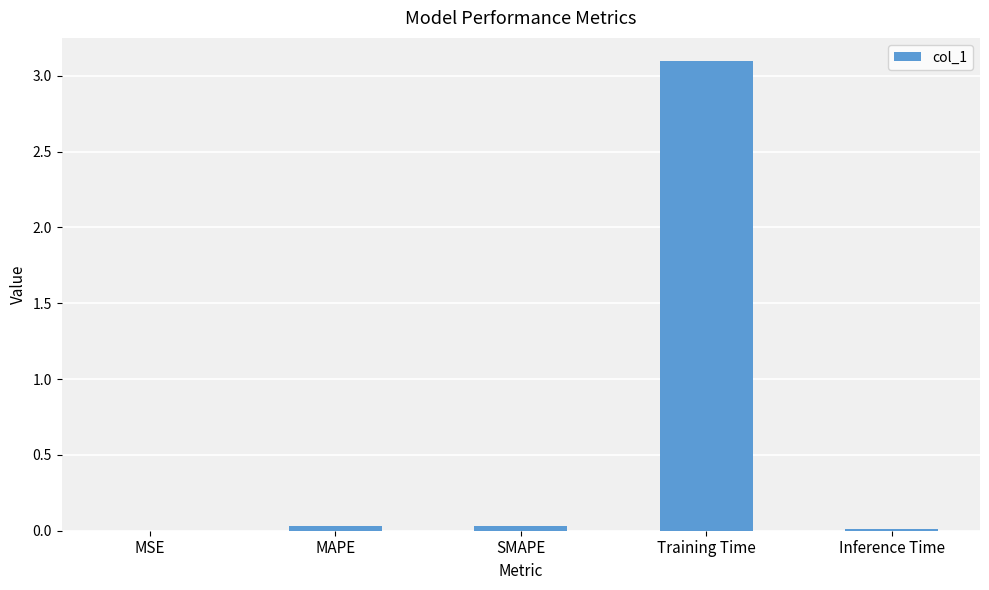

Between MSE and Training Time, which is larger?

Training Time